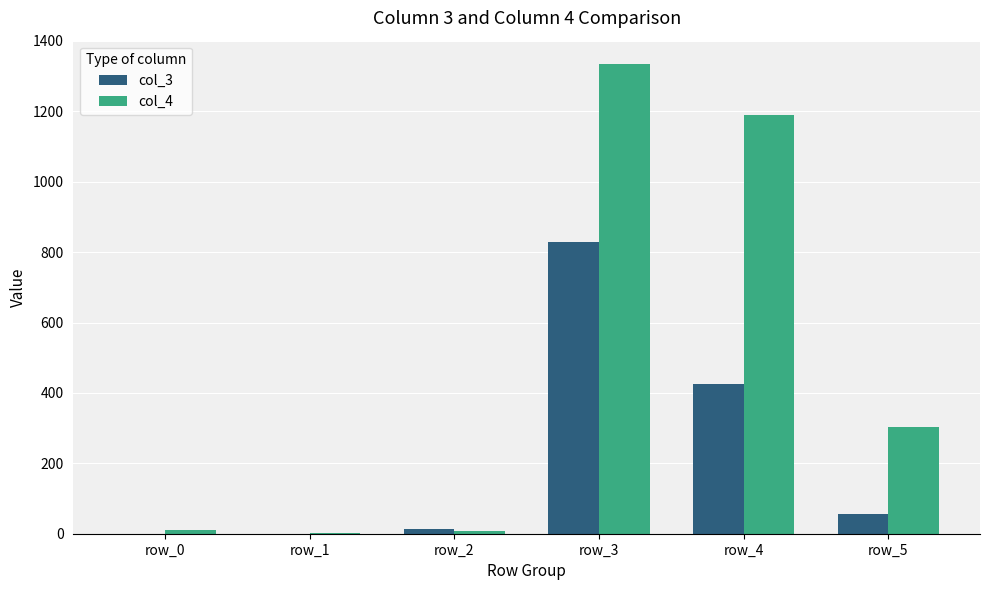

What is the maximum value shown in the chart?

1334